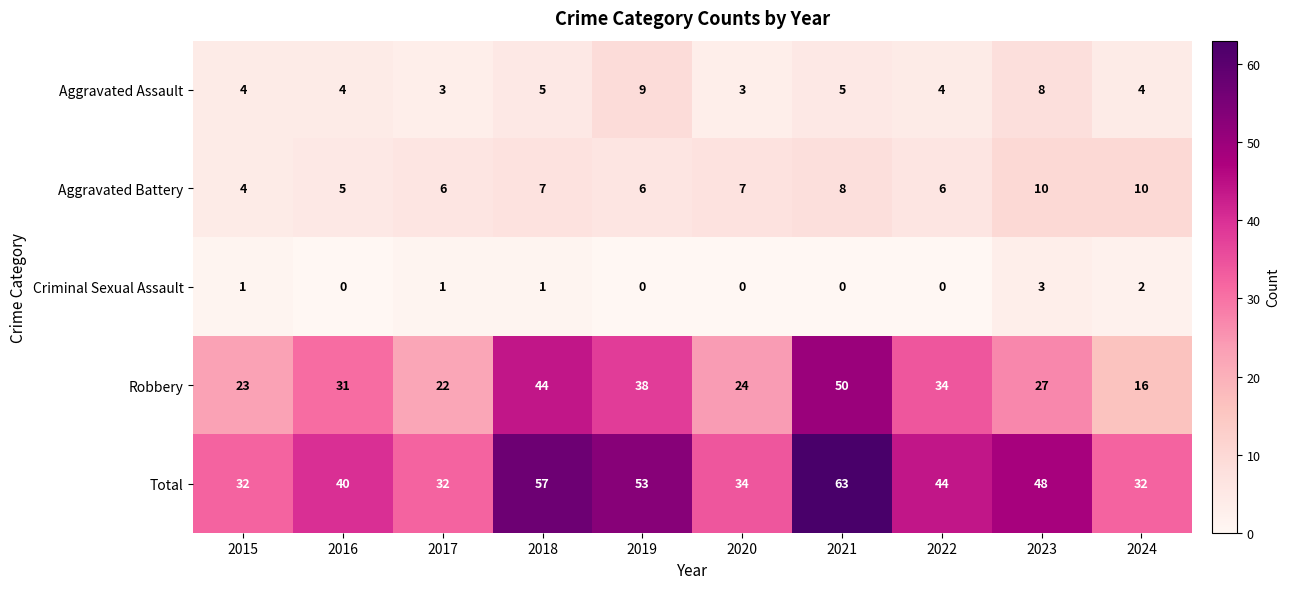

What value does the Total series have at 2020?

34